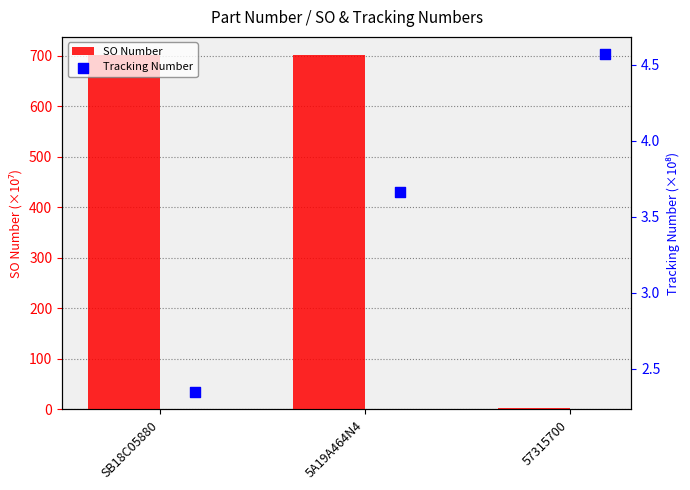

Which series has the largest total across all categories?

SO Number